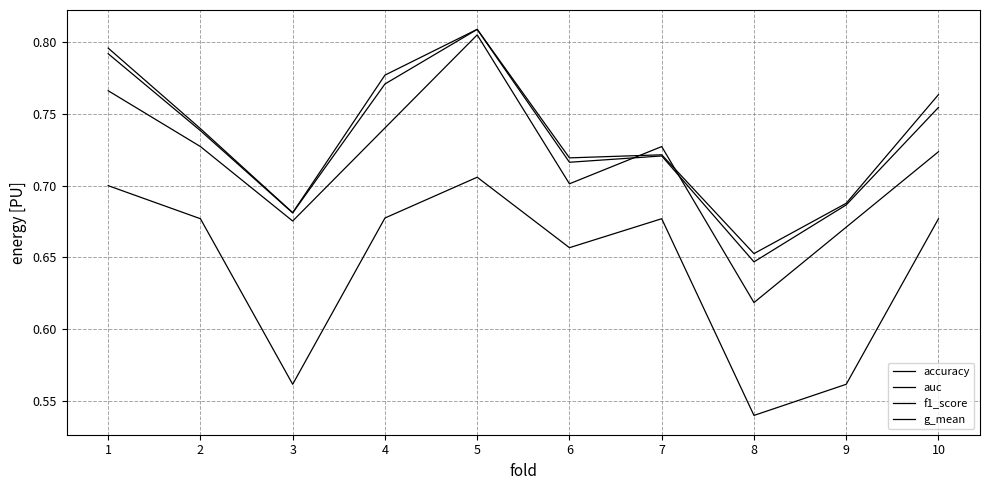

At which category does the chart reach its minimum across all series?

8